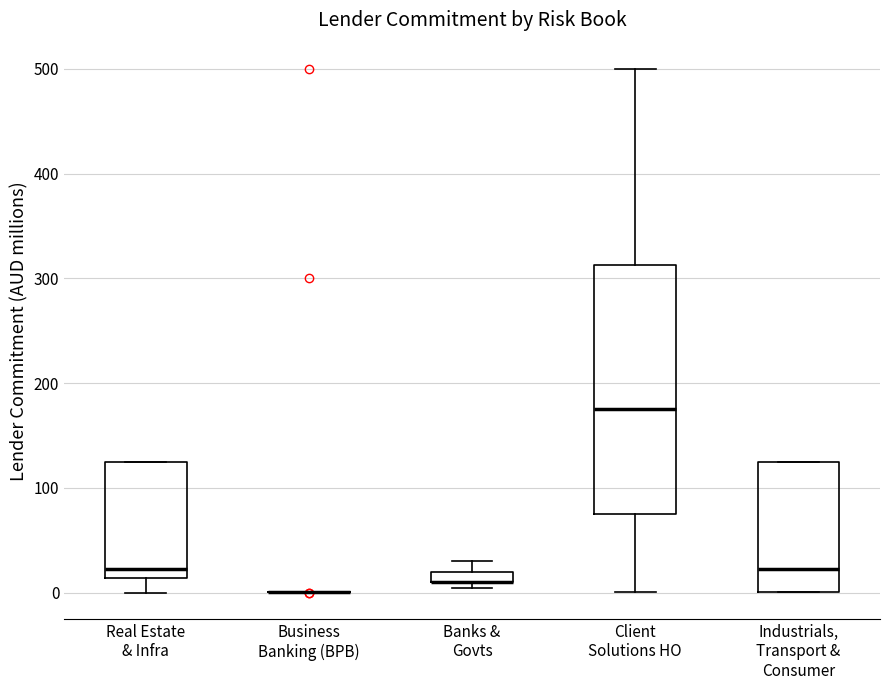

Comparing the boxes themselves (not the whiskers), which one is the tallest?

Client Solutions HO